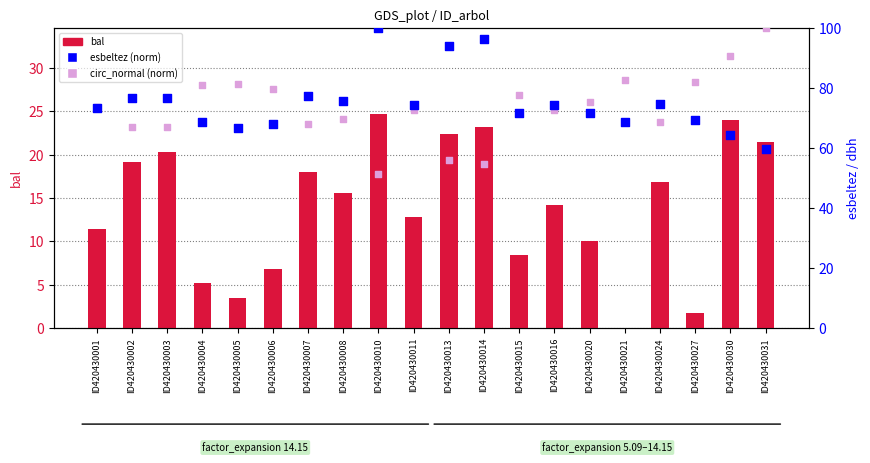

What is the total value across all series at ID420430015?

157.6